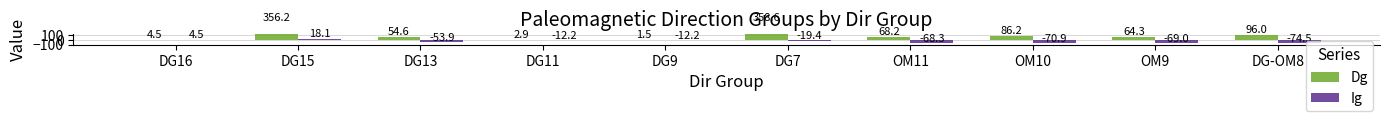

Is it true that Ig equals -12.2 at DG9?

True